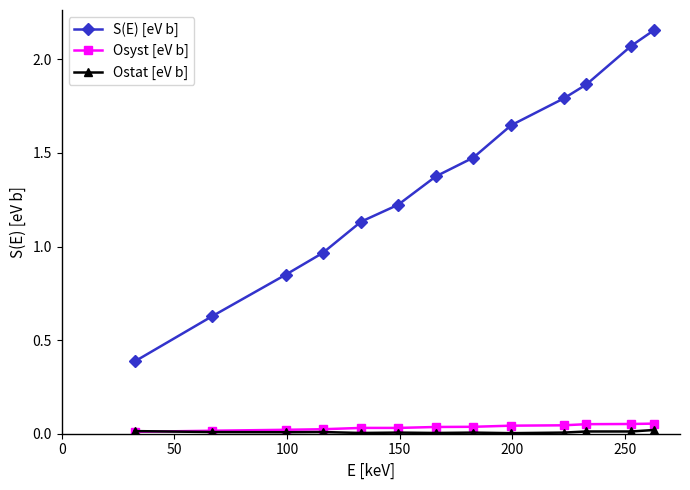

Which series has the widest spread of values?

S(E) [eV b]